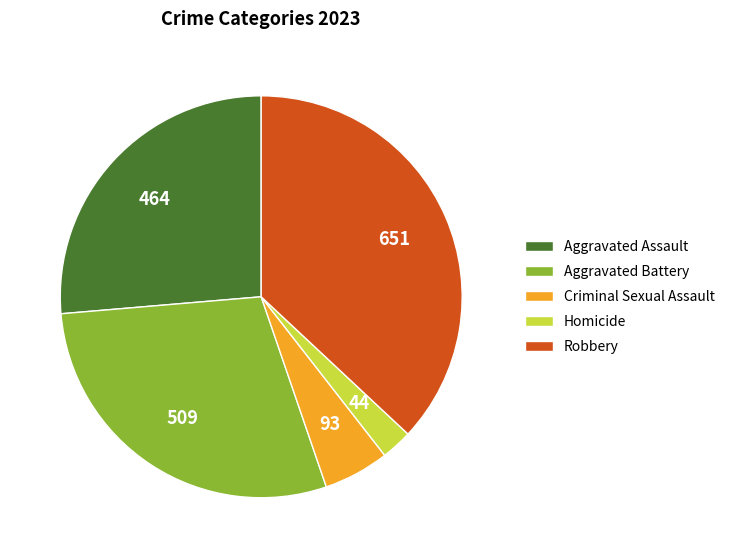

Which category has the biggest portion of the pie?

Robbery